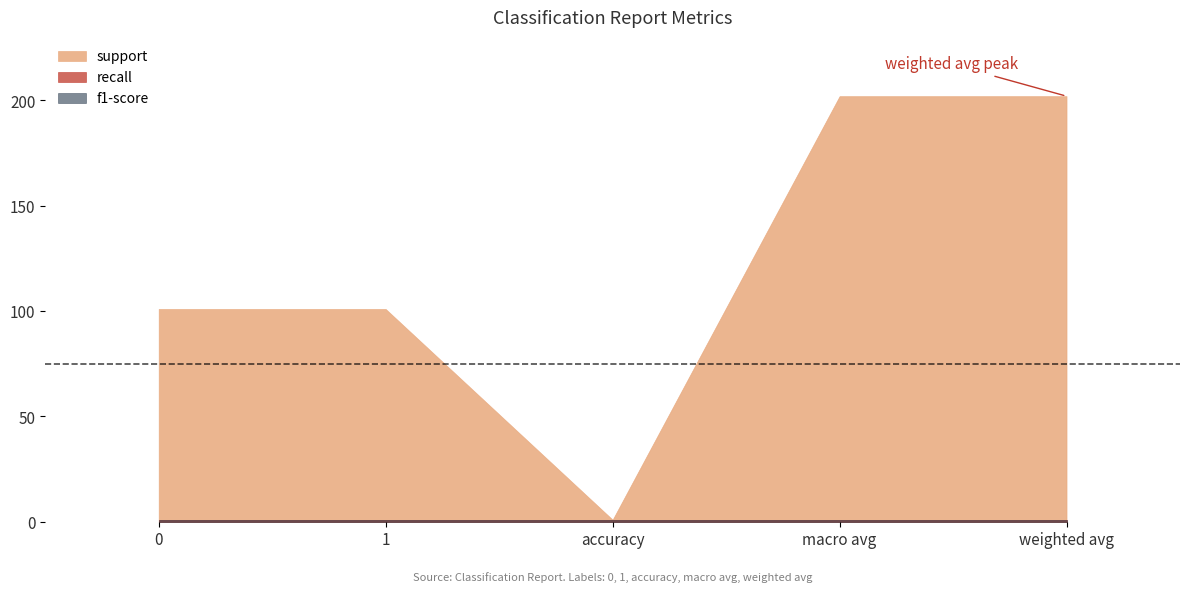

List the series in order of their peak value, lowest first.

recall, f1-score, support